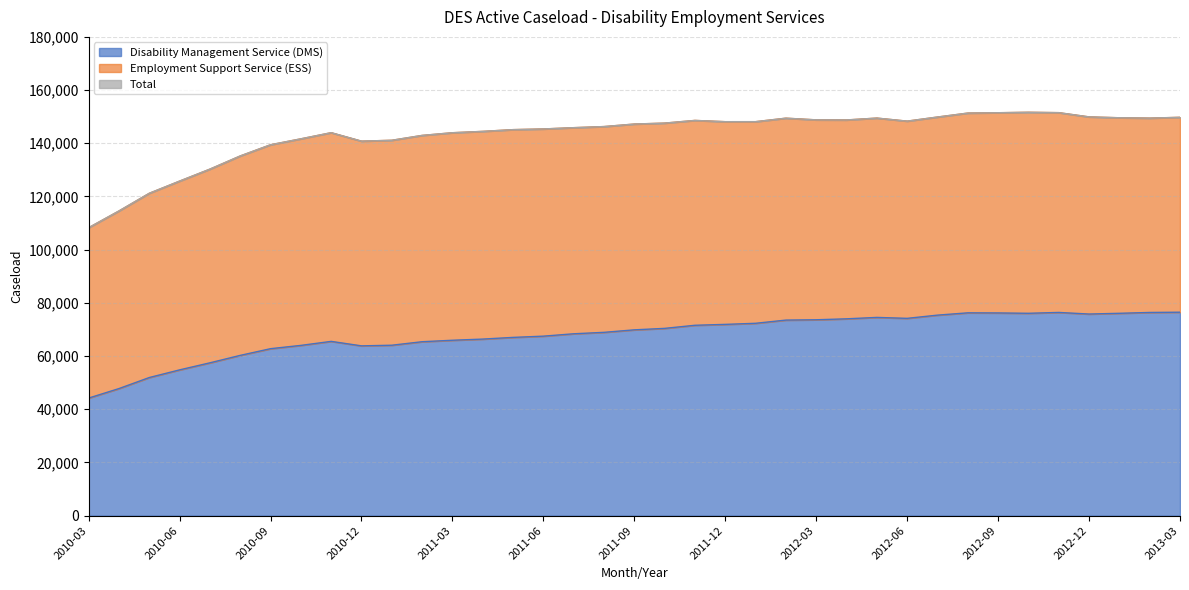

Where is Disability Management Service (DMS) nearest to the value 60350?

2010-08